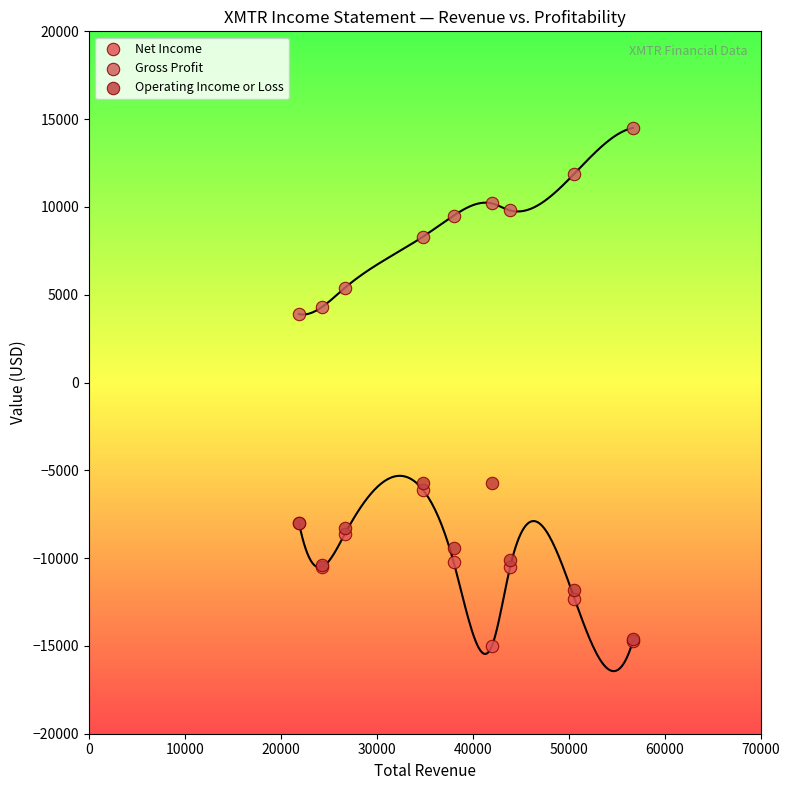

Which series reaches the minimum Y coordinate?

Net Income